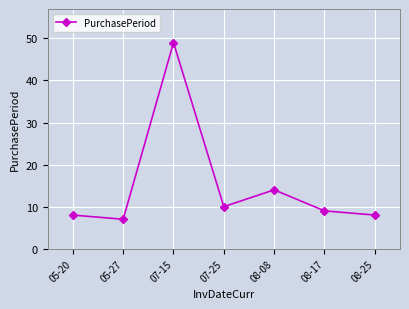

What is the change in value from 08-08 to 08-17?

-5